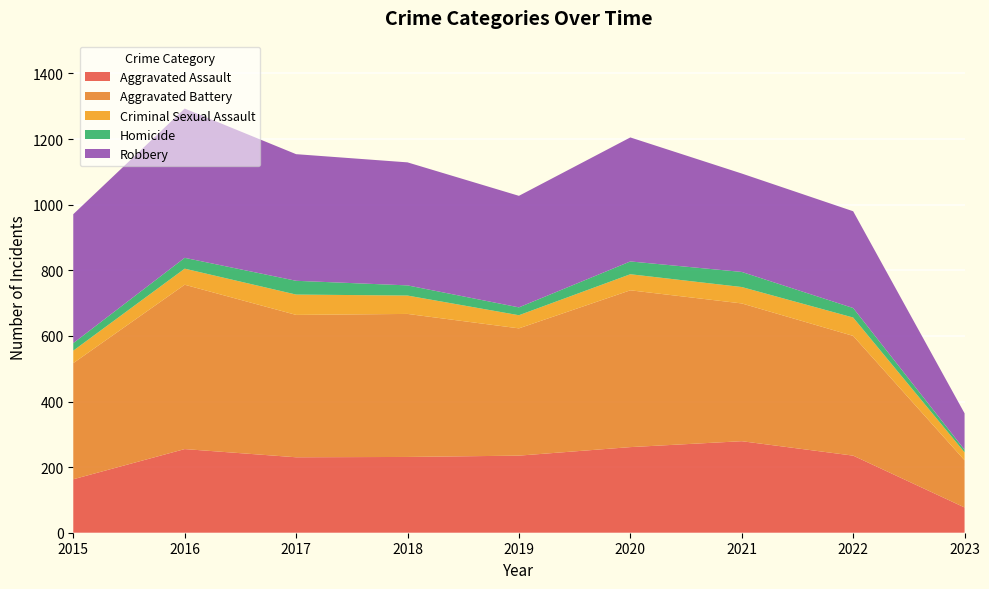

Reading left to right, extract all data points from this chart.

Aggravated Assault: 2015=163	2016=255	2017=230	2018=231	2019=235	2020=261	2021=279	2022=235	2023=77
Aggravated Battery: 2015=354	2016=501	2017=434	2018=436	2019=388	2020=478	2021=420	2022=365	2023=144
Criminal Sexual Assault: 2015=38	2016=49	2017=62	2018=56	2019=40	2020=49	2021=50	2022=56	2023=24
Homicide: 2015=23	2016=33	2017=42	2018=31	2019=24	2020=39	2021=46	2022=29	2023=8
Robbery: 2015=393	2016=455	2017=386	2018=375	2019=340	2020=378	2021=300	2022=295	2023=111